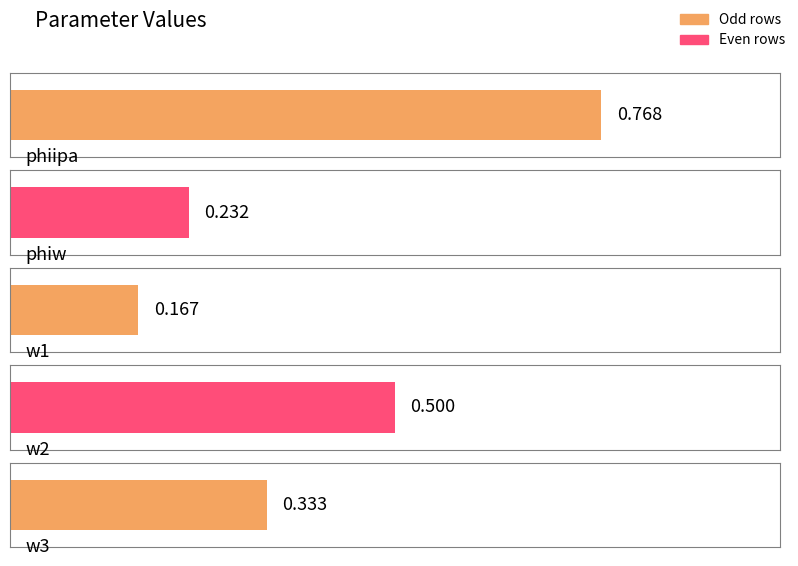

How many bars are there in total?

5